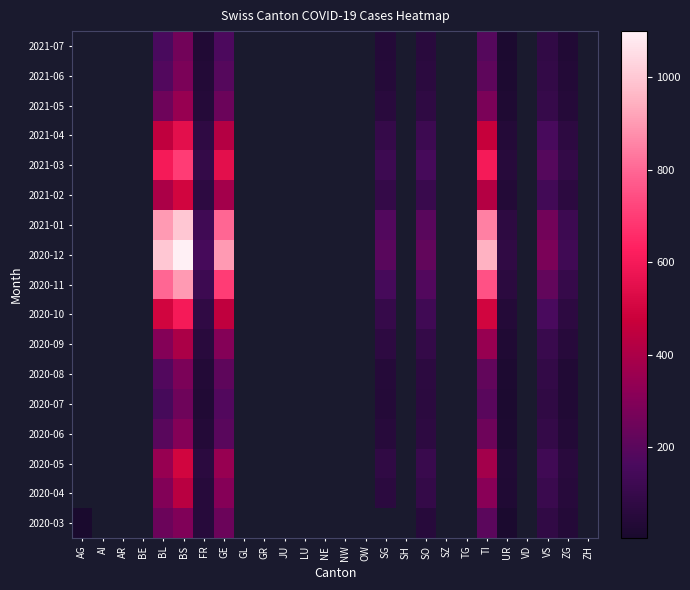

At how many categories does at least one series exceed 821?

4